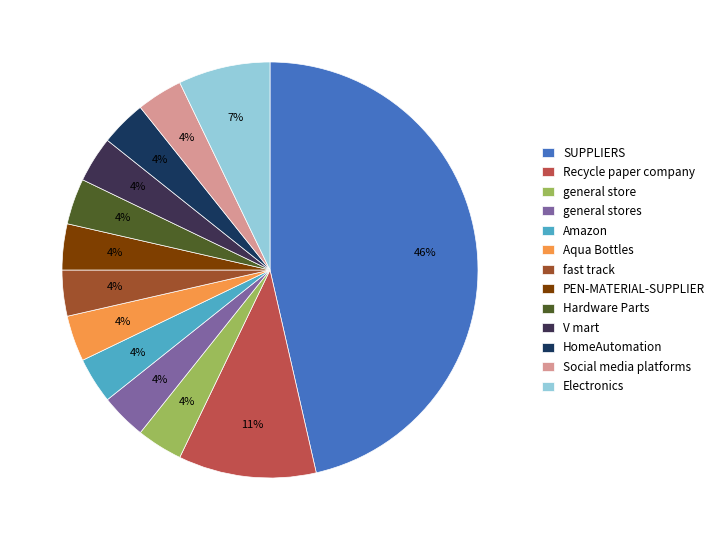

To the nearest percent, what portion does Amazon represent?

4%